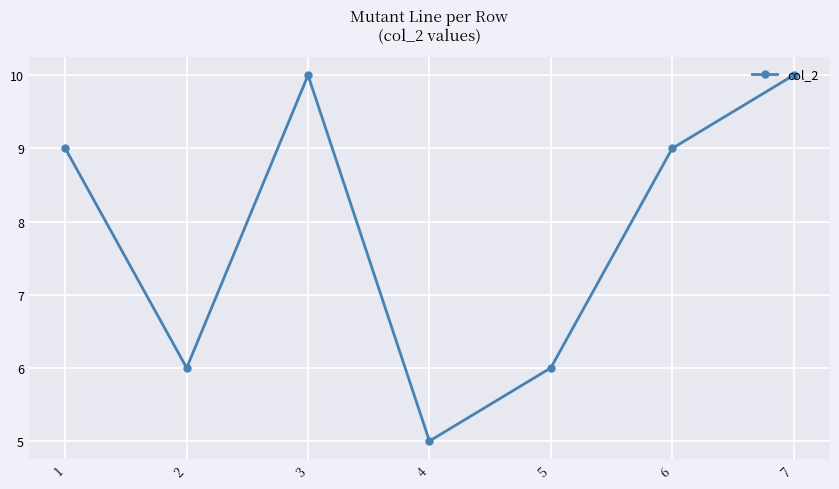

At which category does the data reach its first local peak?

3